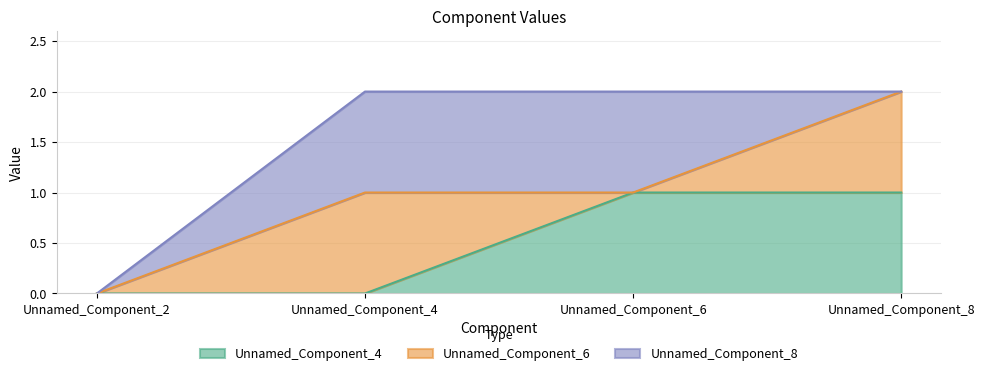

How many lines are shown in the chart?

3